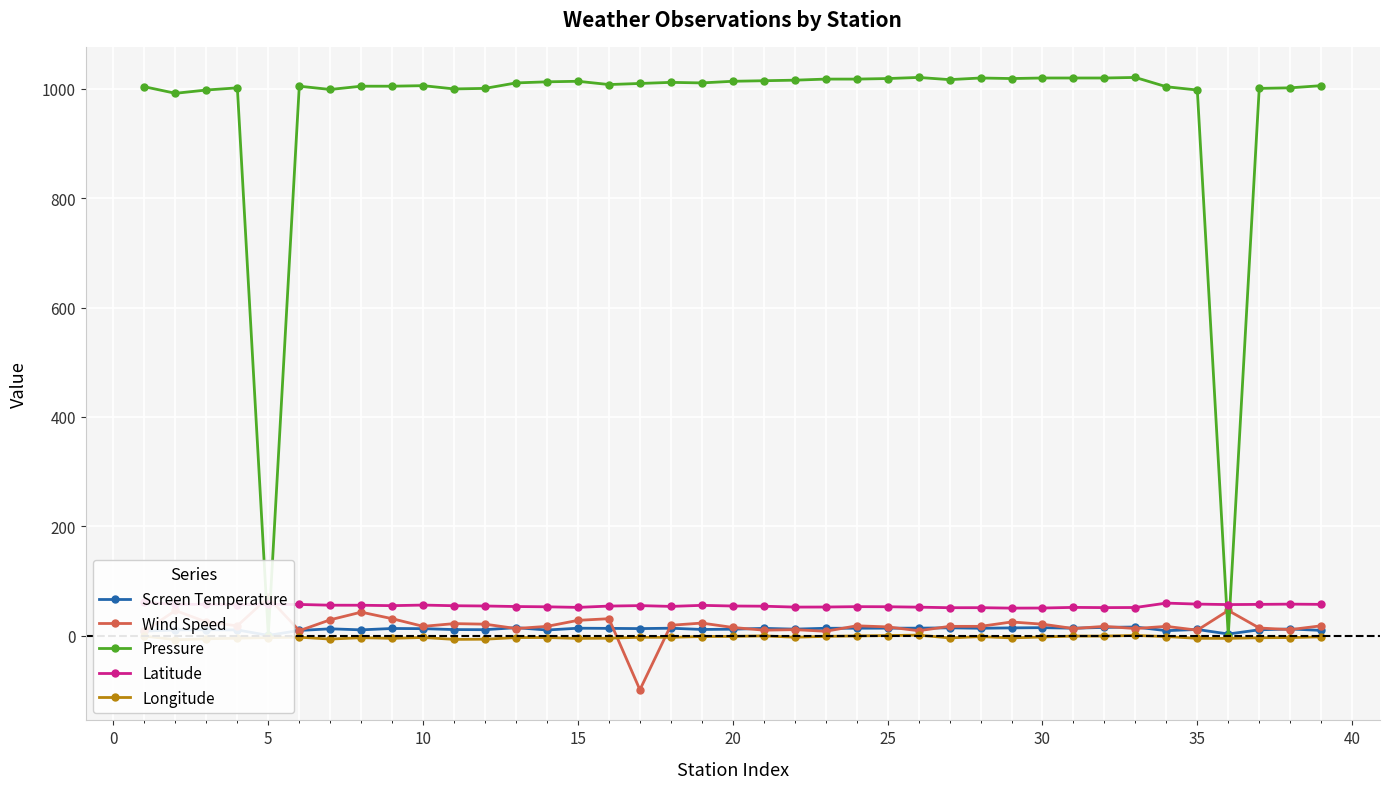

What are all the series names shown in the legend?

Screen Temperature, Wind Speed, Pressure, Latitude, Longitude